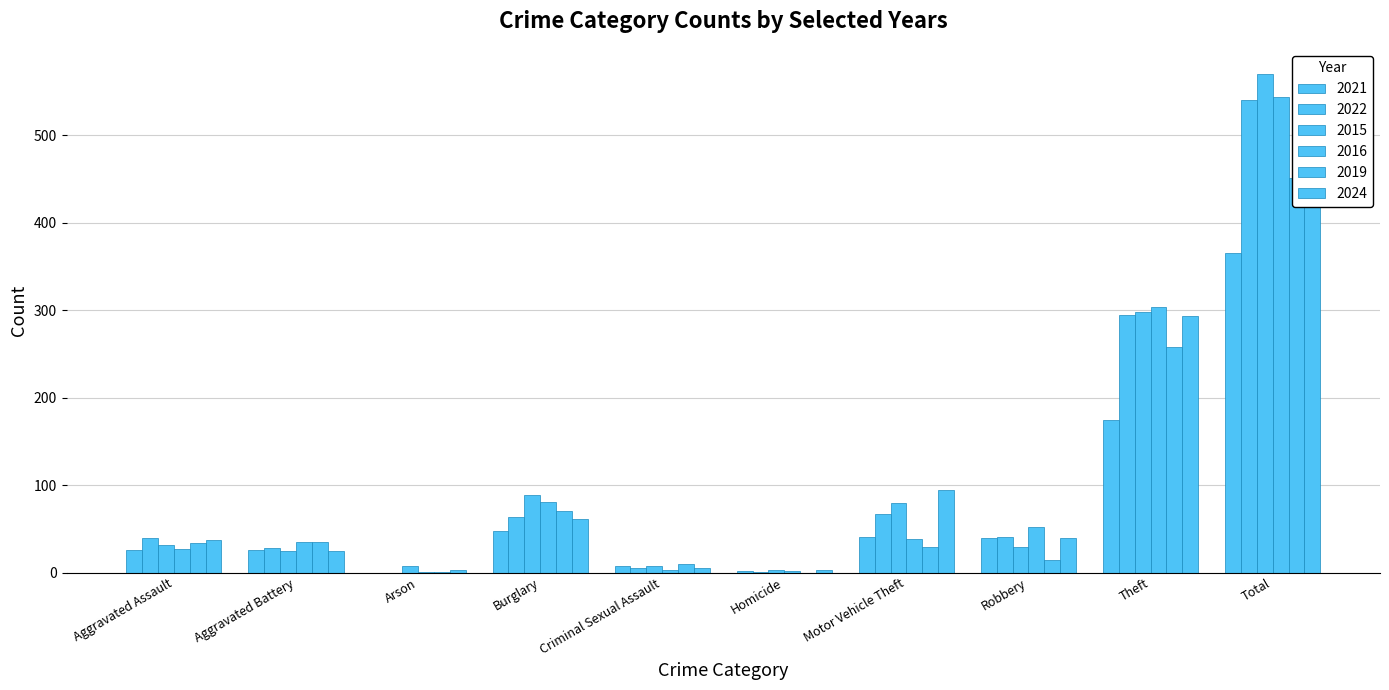

Which series has the largest range (max minus min)?

2015